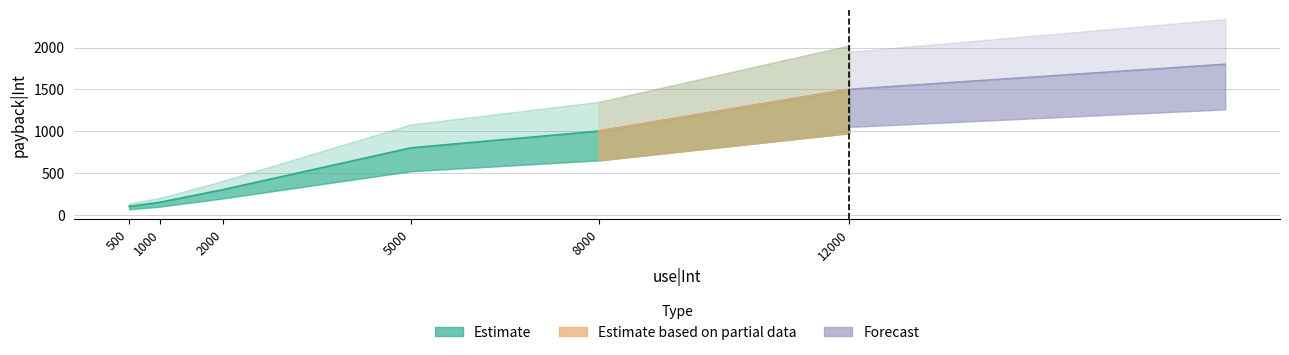

Which has a higher value, 500 or 12000?

12000